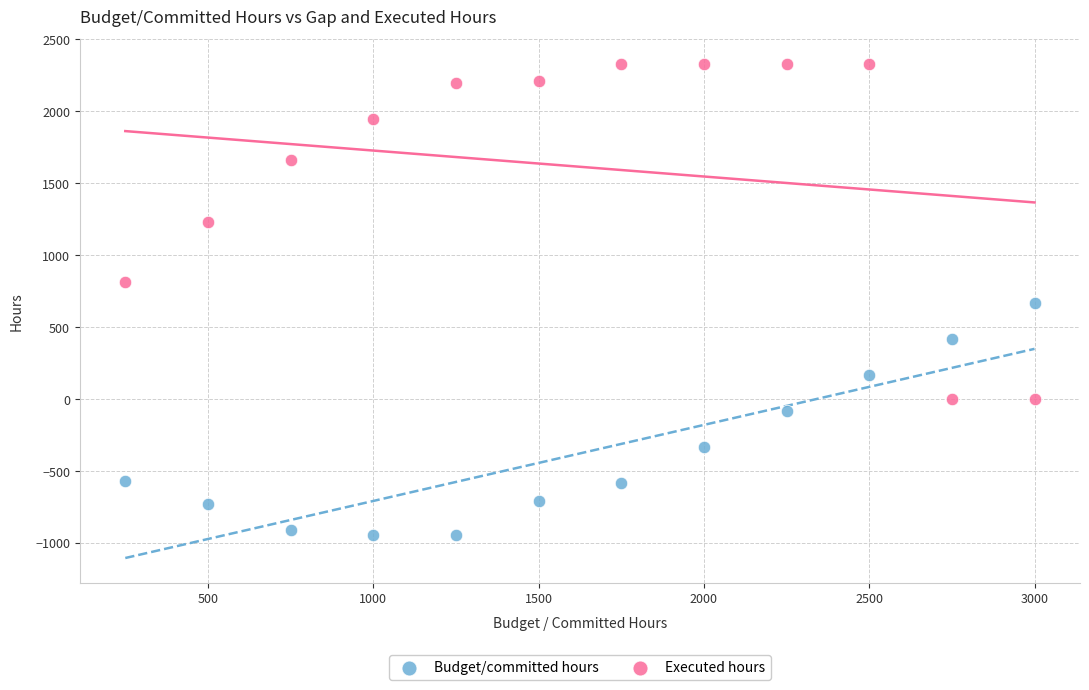

Which series contains the highest Y value?

Executed hours